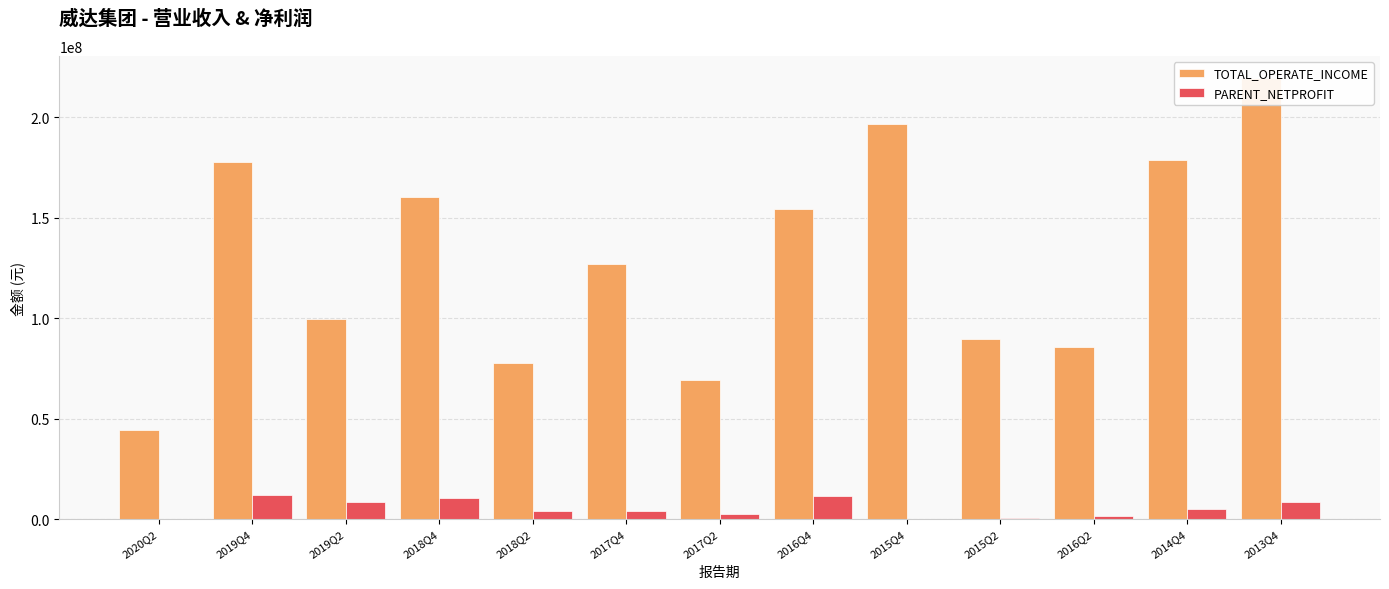

What is the average value of the TOTAL_OPERATE_INCOME series?

129317510.1